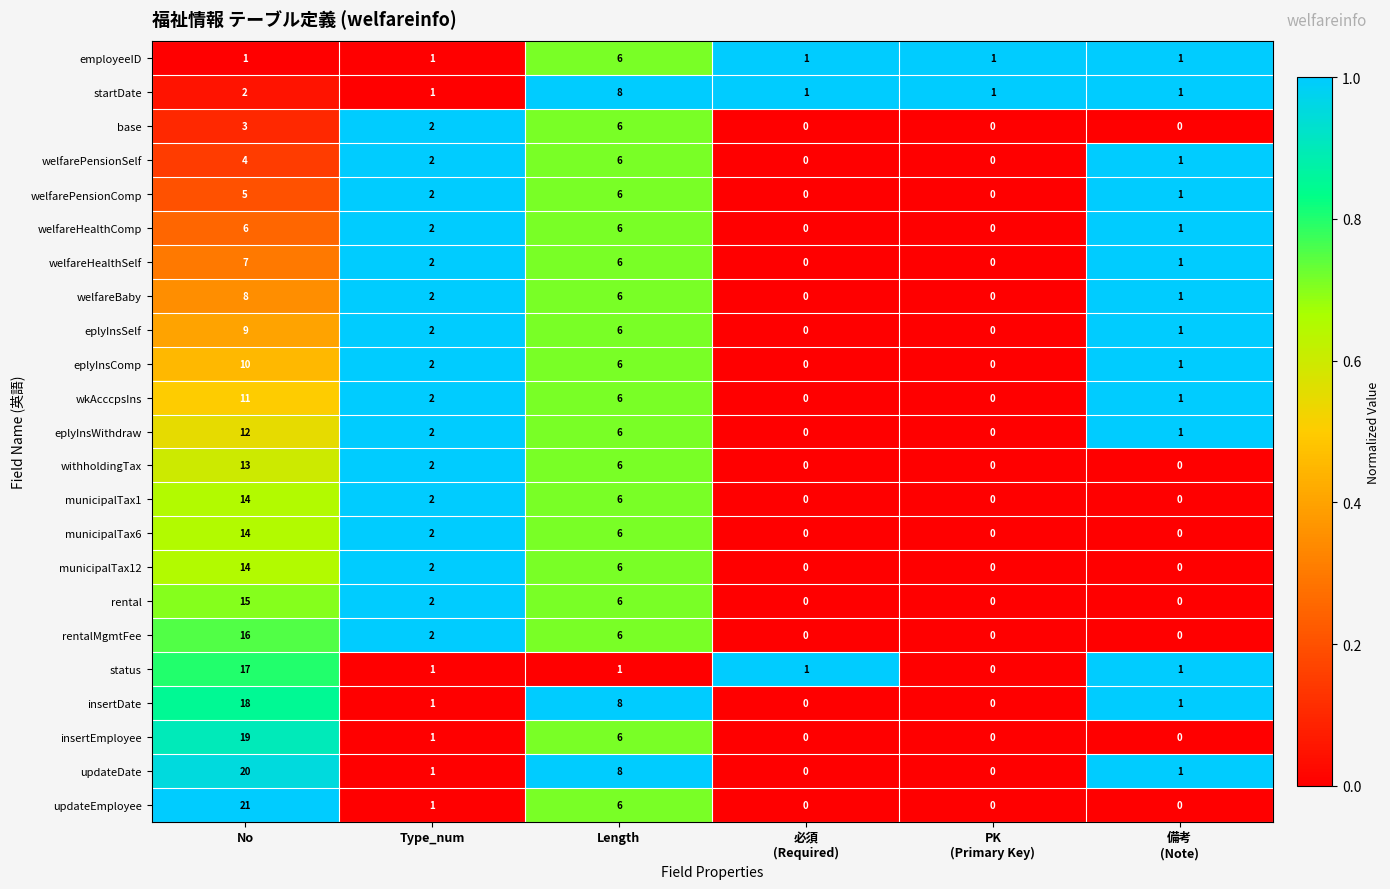

At how many categories does at least one series exceed 0?

6